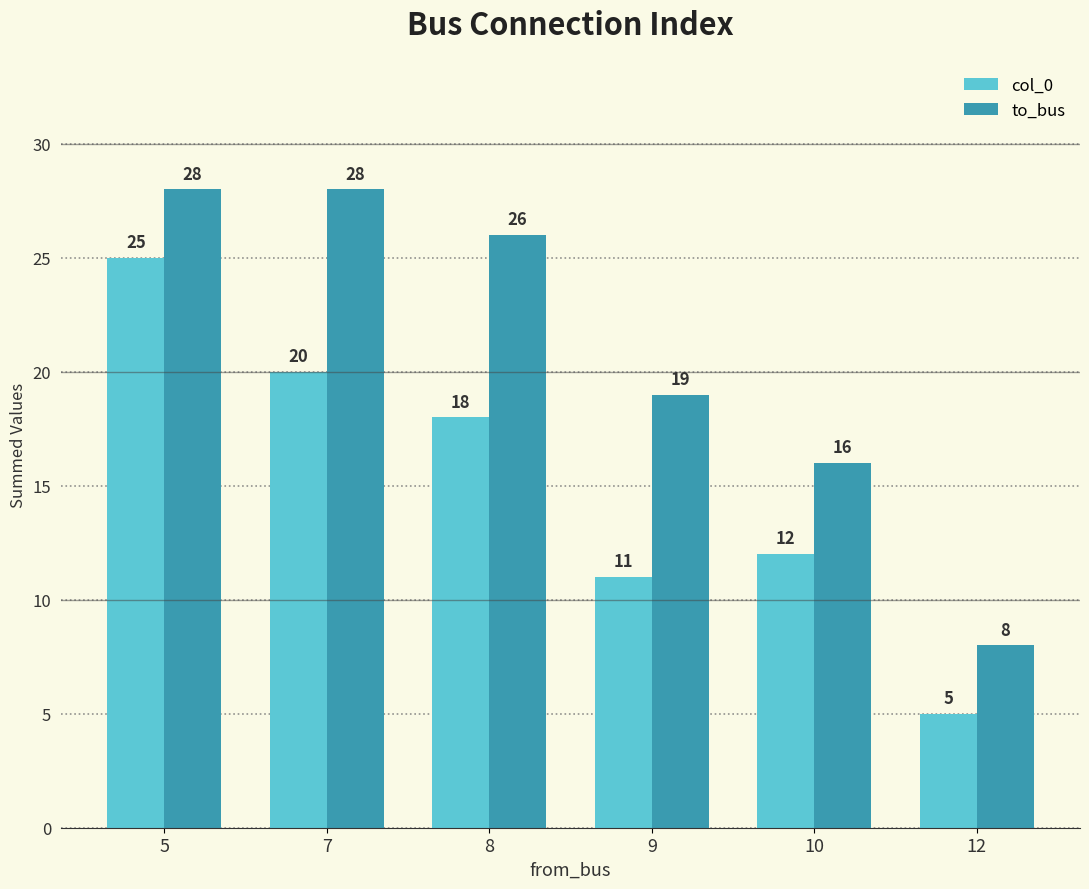

True or false: col_0 has a value of 30 at 7.

False